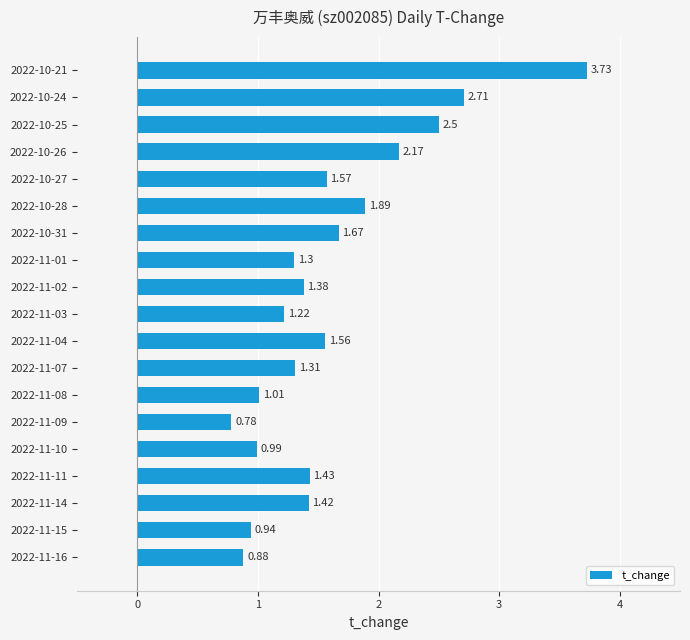

What is the sum of all values?

30.5